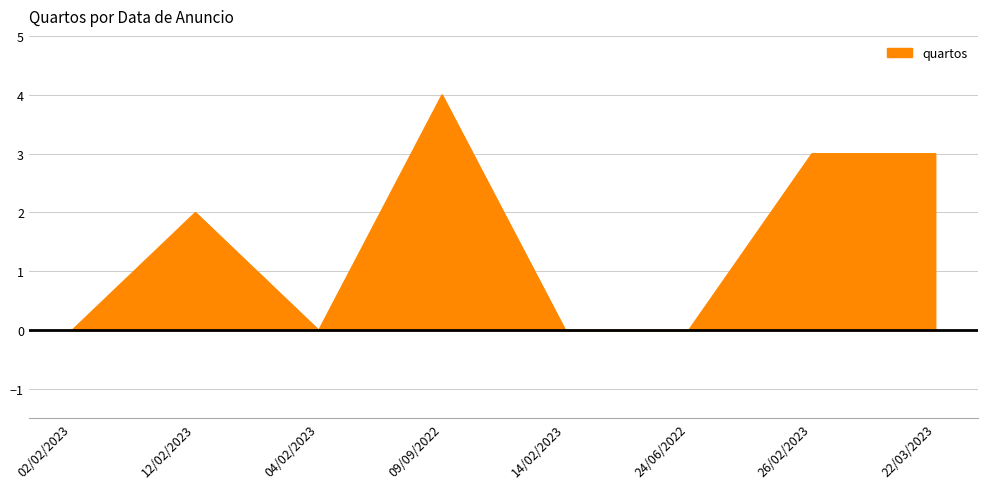

What is the change in value from 14/02/2023 to 12/02/2023?

+2